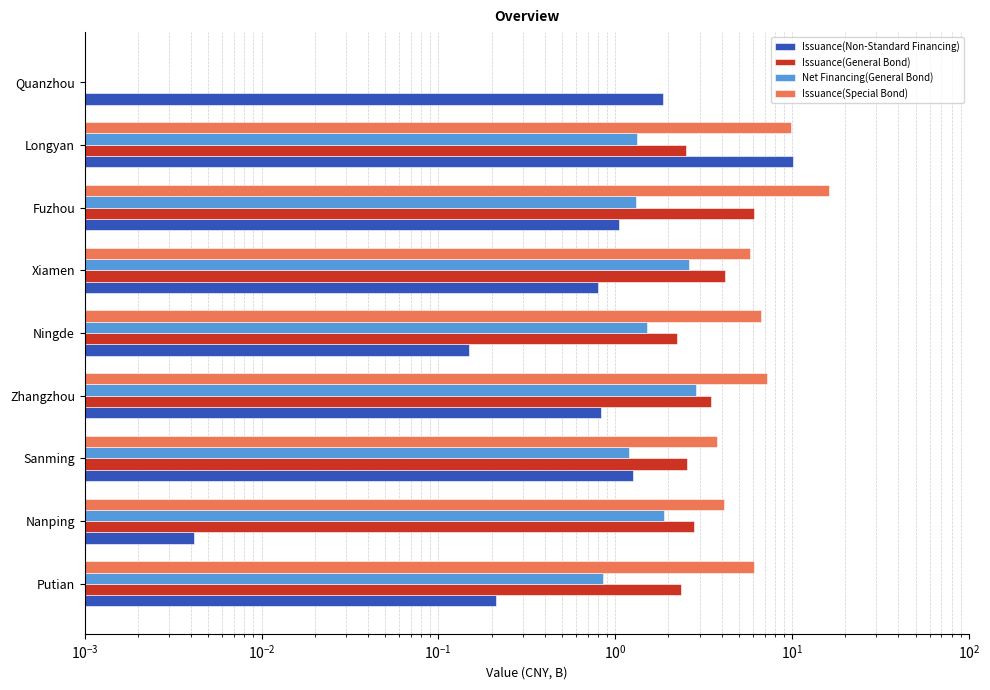

What are all the series names shown in the legend?

Issuance(Non-Standard Financing), Issuance(General Bond), Net Financing(General Bond), Issuance(Special Bond)